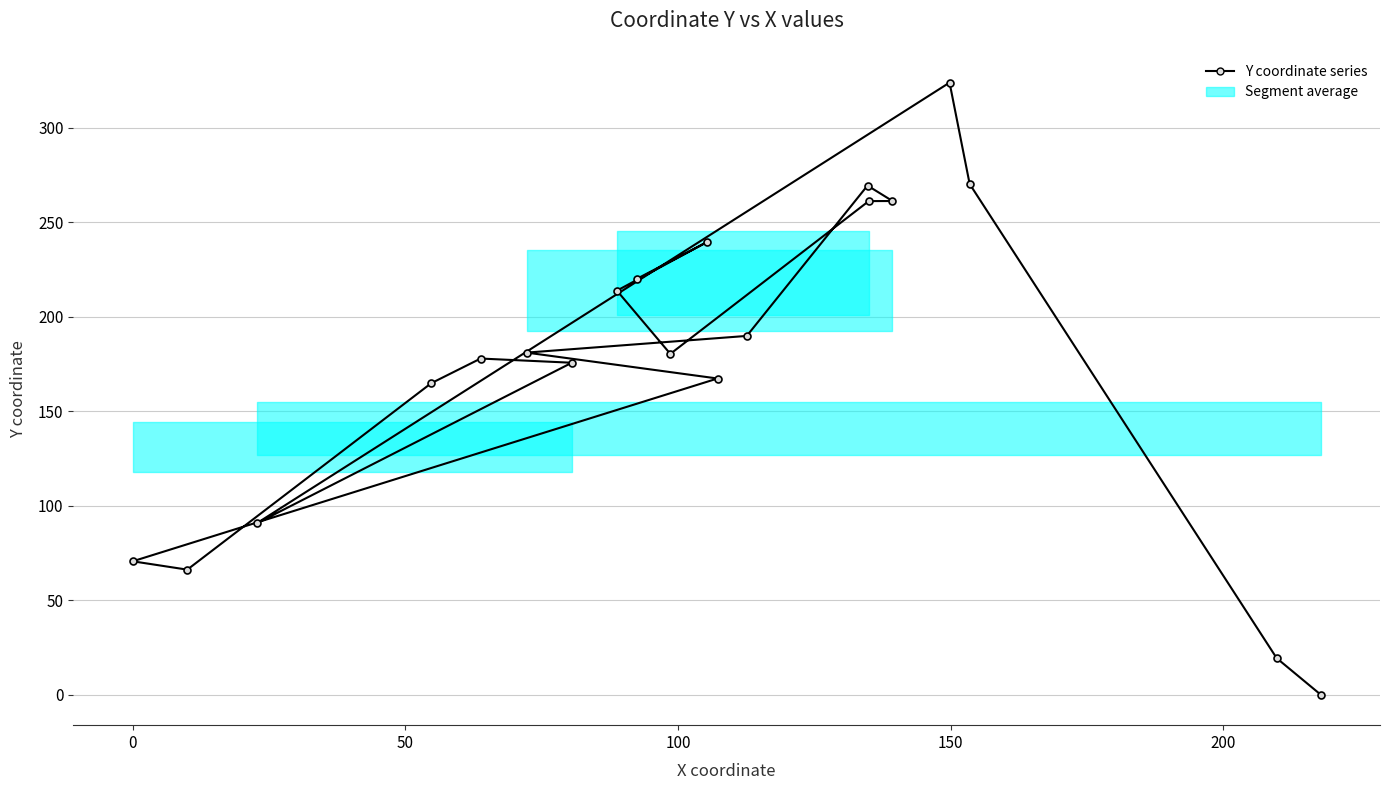

How many lines are shown in the chart?

1